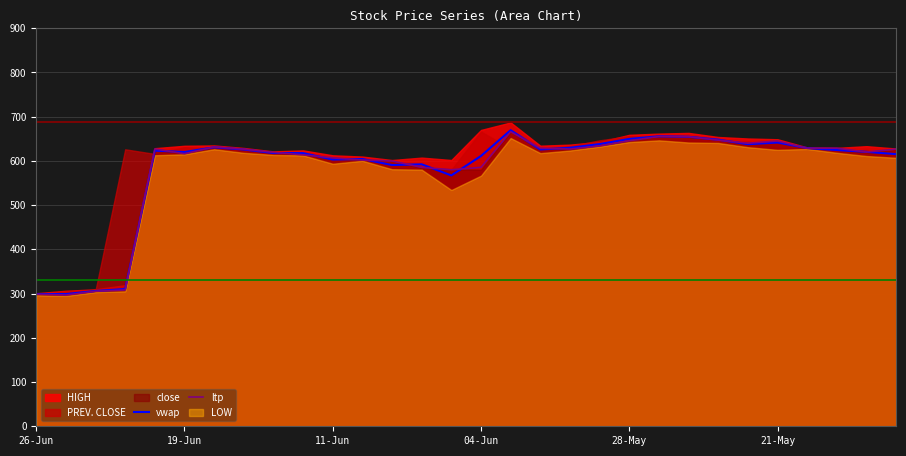

The value of ltp at 11-Jun is 851.8. True or false?

False